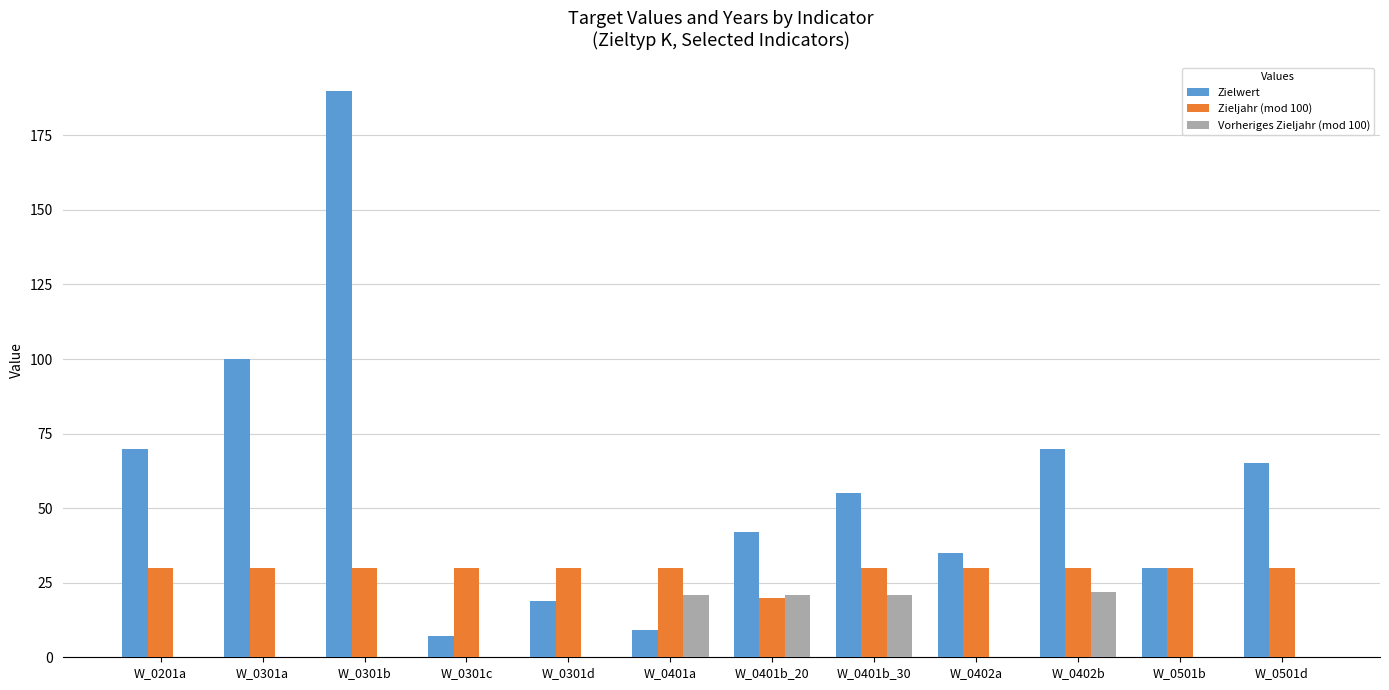

Between W_0401b_30 and W_0501b, which series saw the biggest shift?

Zielwert